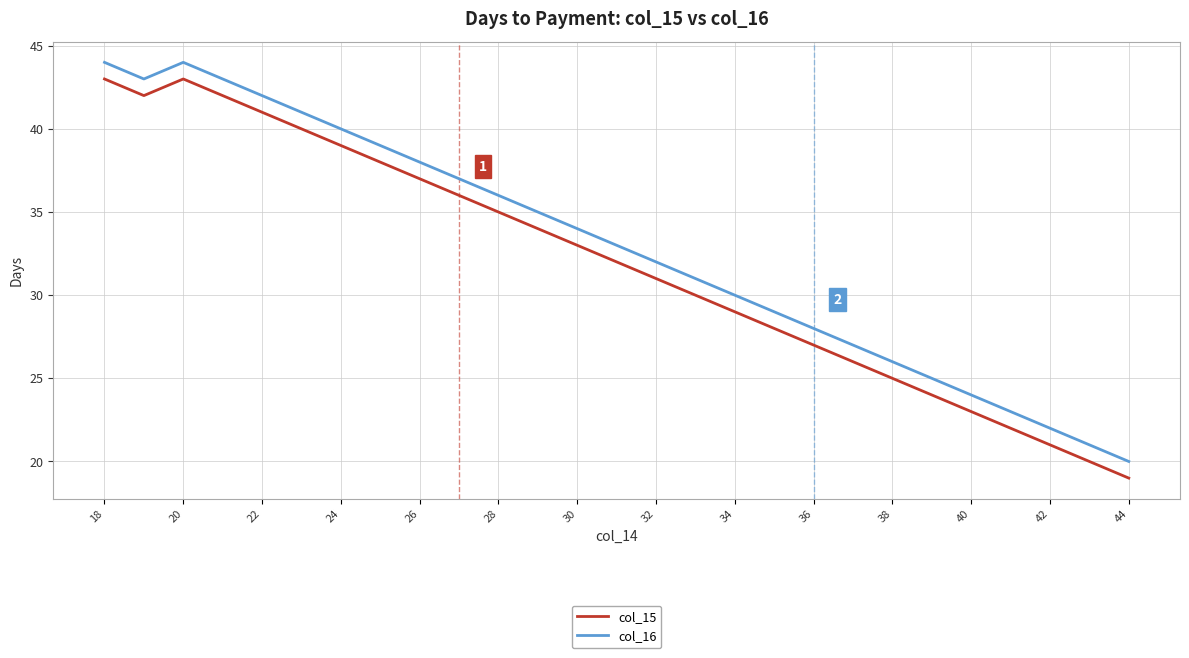

True or false: col_16 and col_15 intersect in this chart.

False